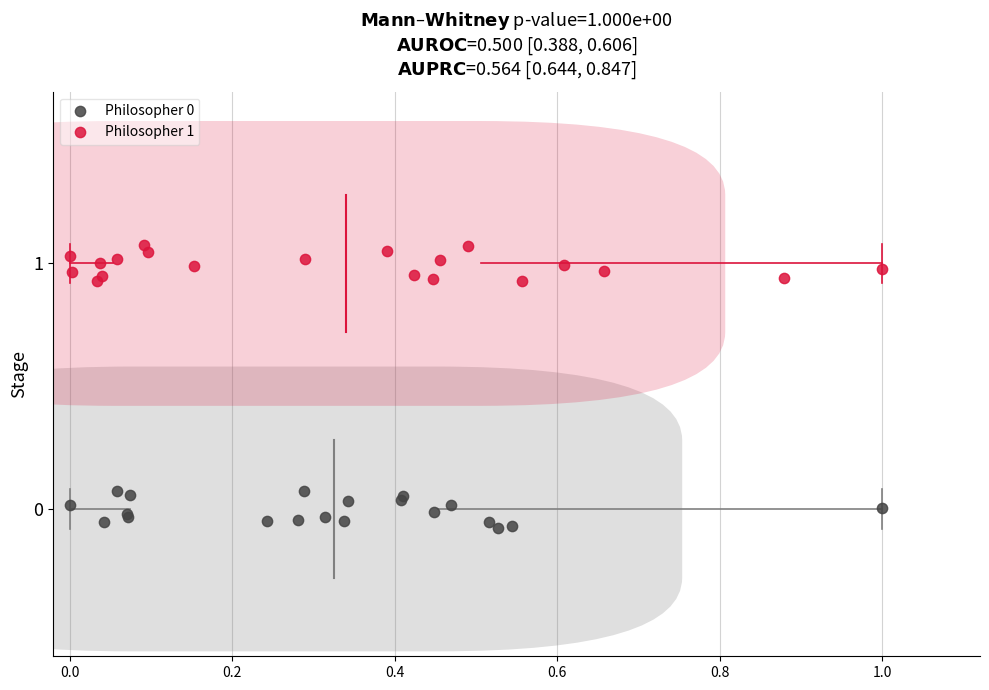

Which series reaches the maximum Y coordinate?

Philosopher 1